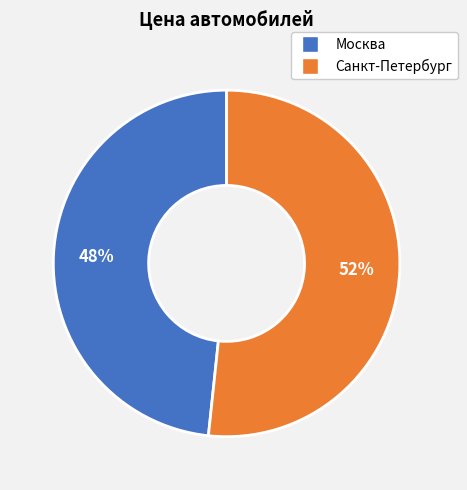

Between Москва and Санкт-Петербург, which is larger?

Санкт-Петербург